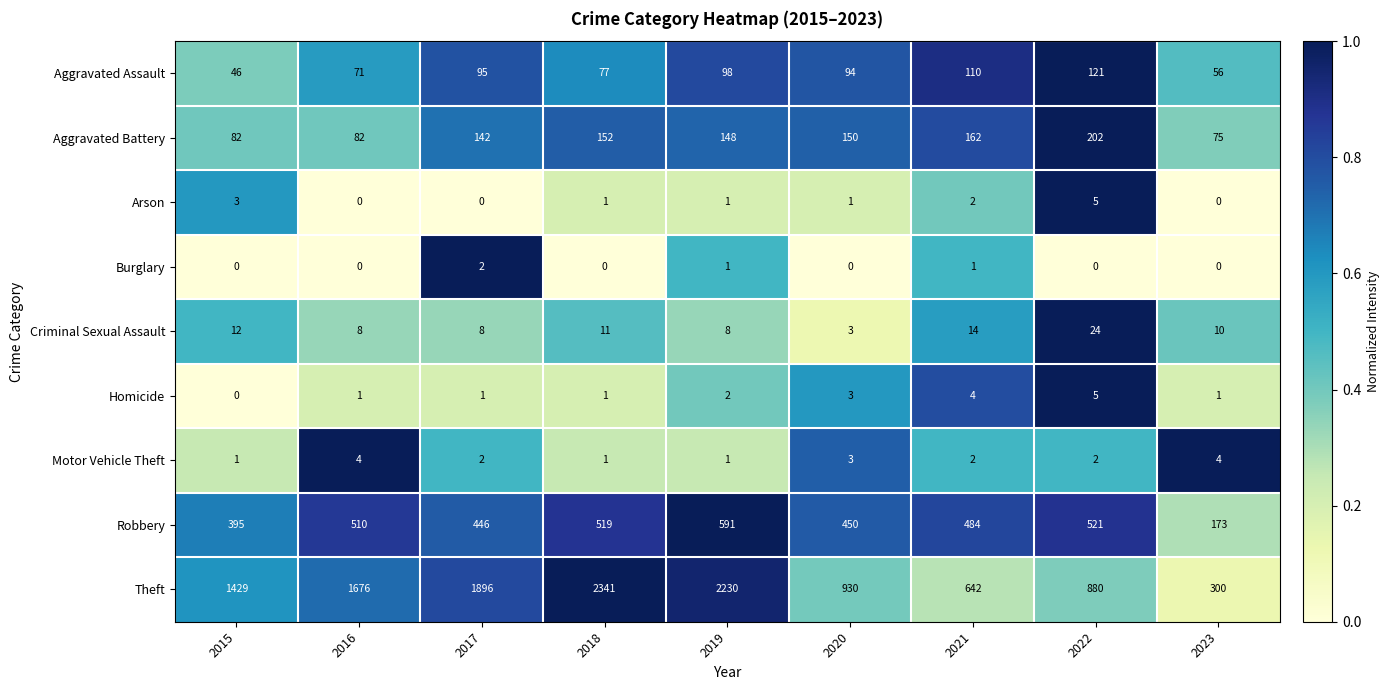

Between 2018 and 2022, which series saw the biggest shift?

Theft